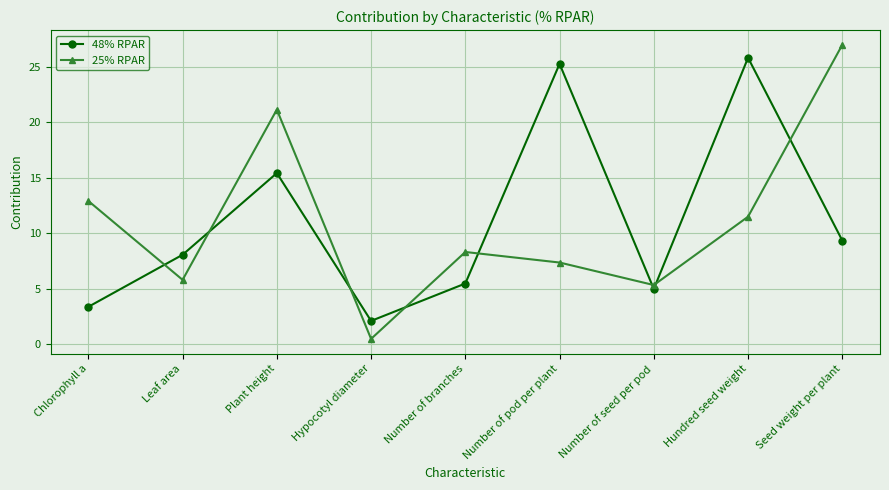

At which label does 25% RPAR first exceed 8?

Chlorophyll a